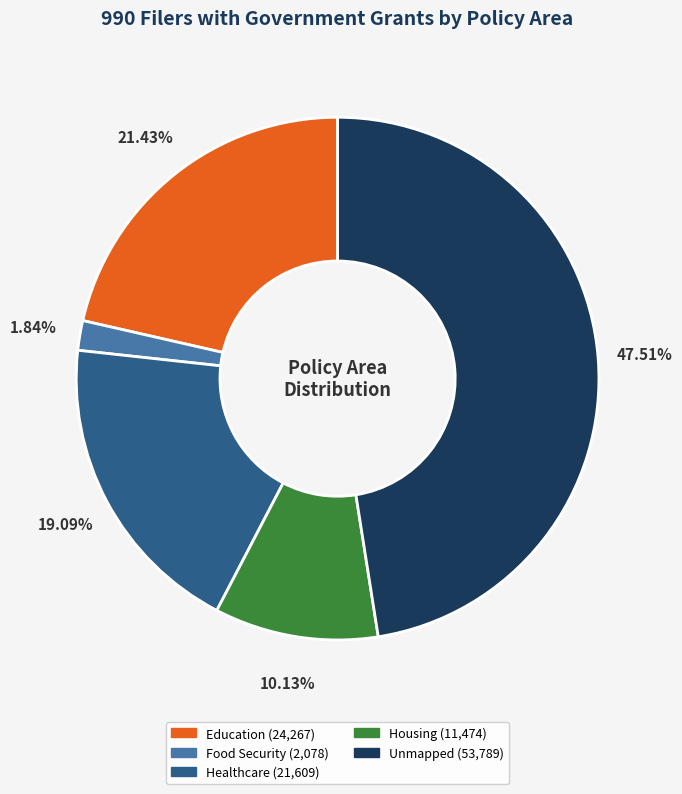

The Housing slice represents 10% of the pie. True or false?

True